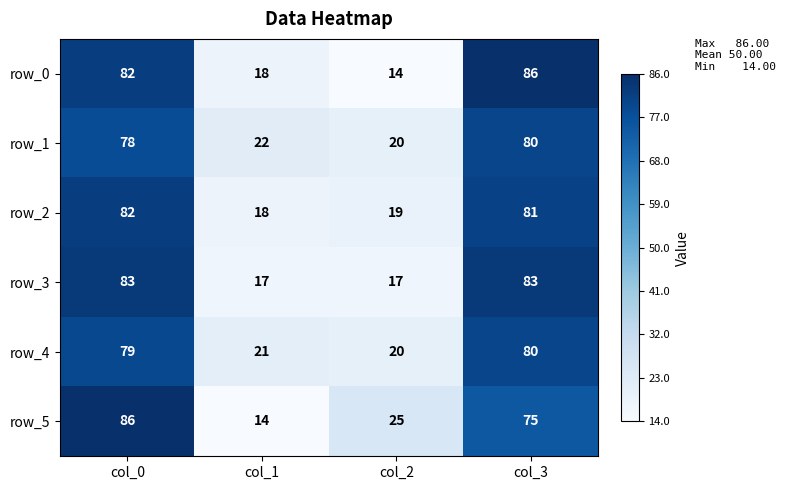

At which category is the sum across all series the highest?

col_0